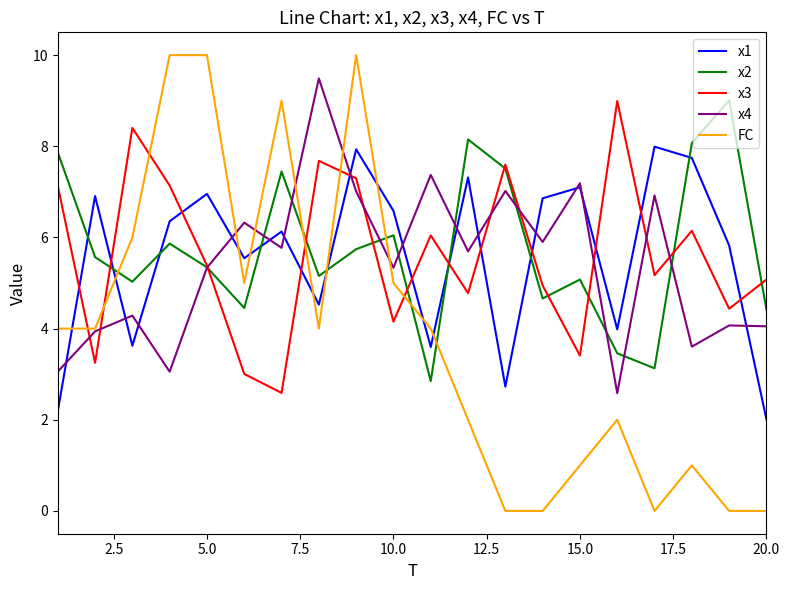

After their last crossing, which series has the higher values: FC or x2?

x2